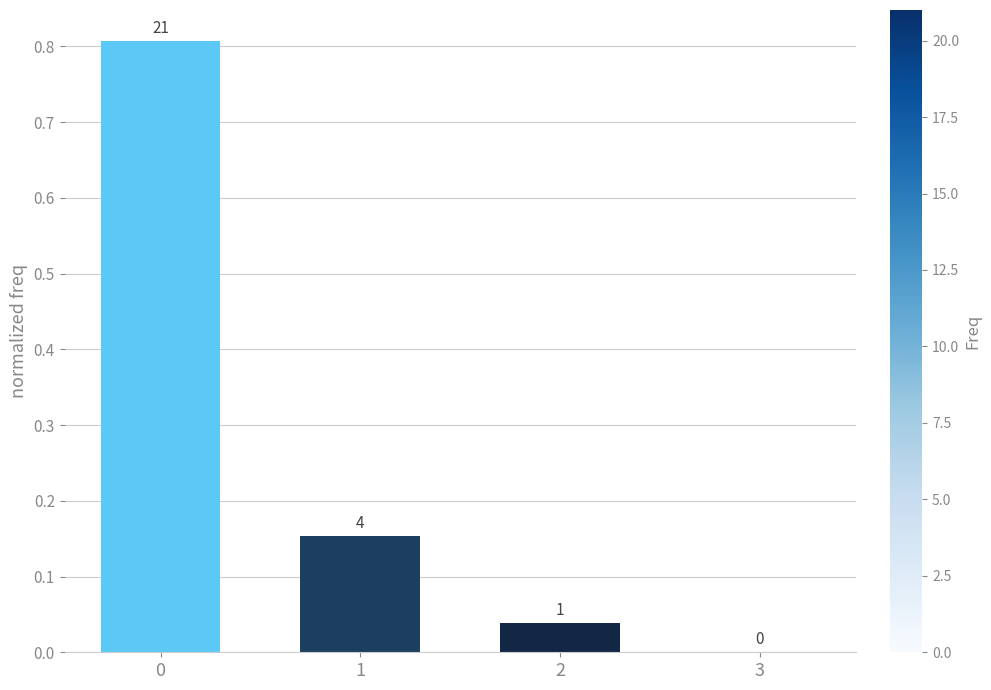

The value at 1 is 0.2. True or false?

False